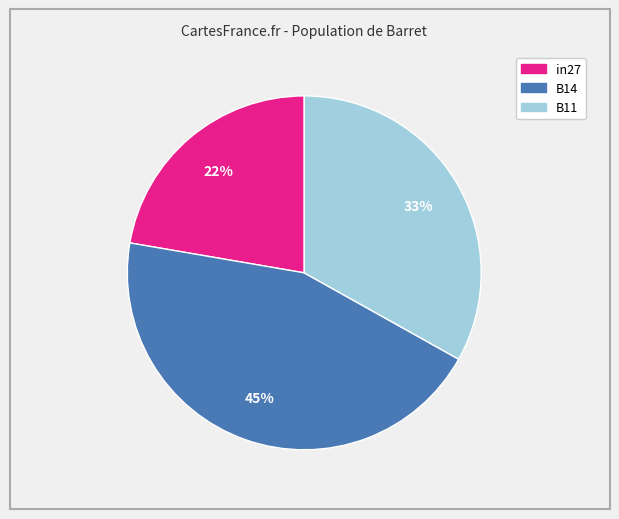

Is it true that in27 is 15% of the pie?

False